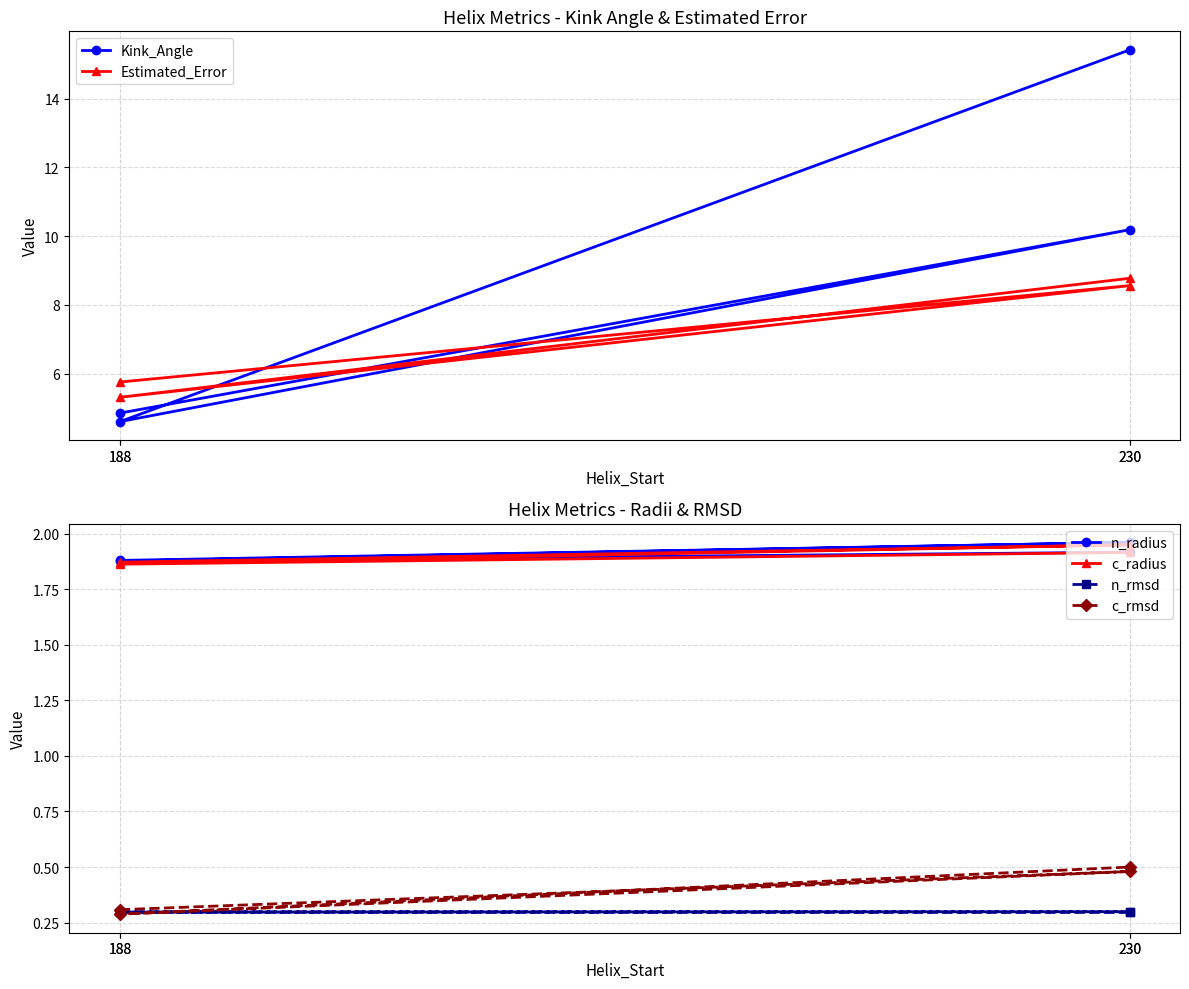

How many series are shown in this chart?

6